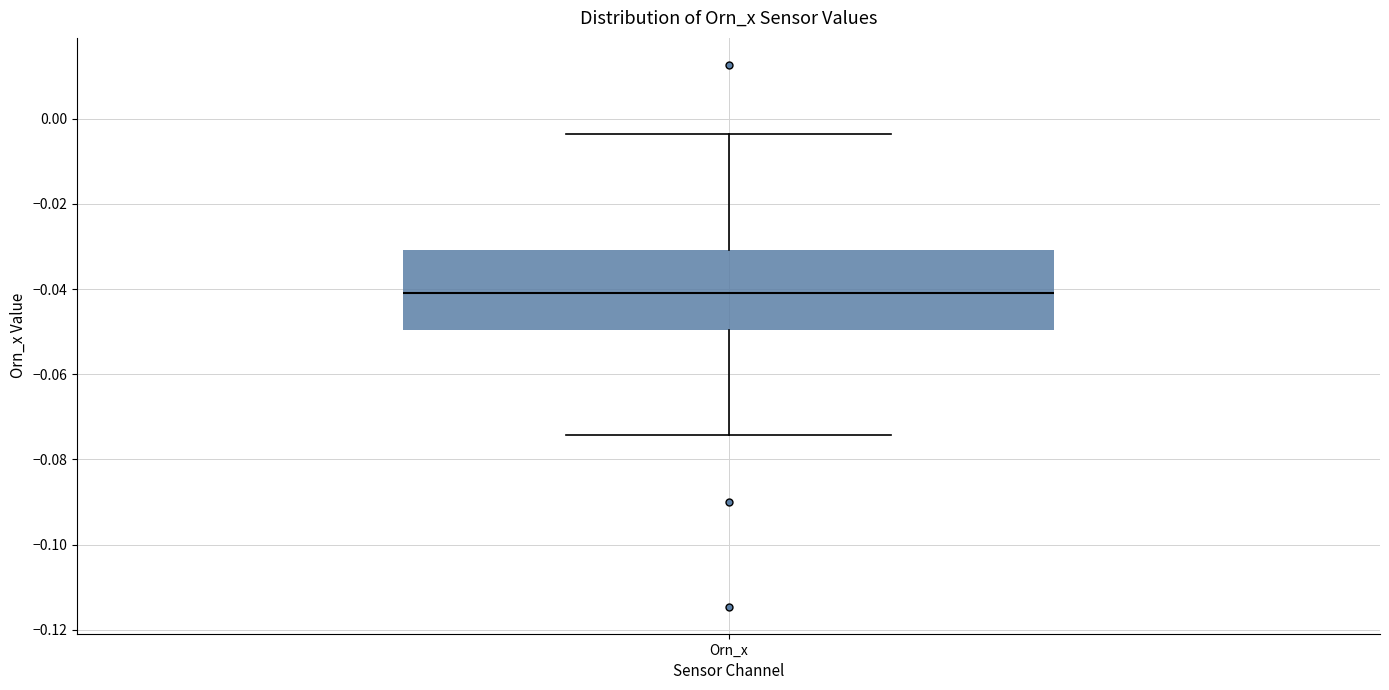

Transcribe this box plot: give where the median line is, the range the box spans, and where the two whiskers end, as read against the y-axis. The values are not printed on the chart, so give them approximately, as read against the axis.

median -0.040, box -0.050 to -0.030, whiskers -0.074 to -0.004